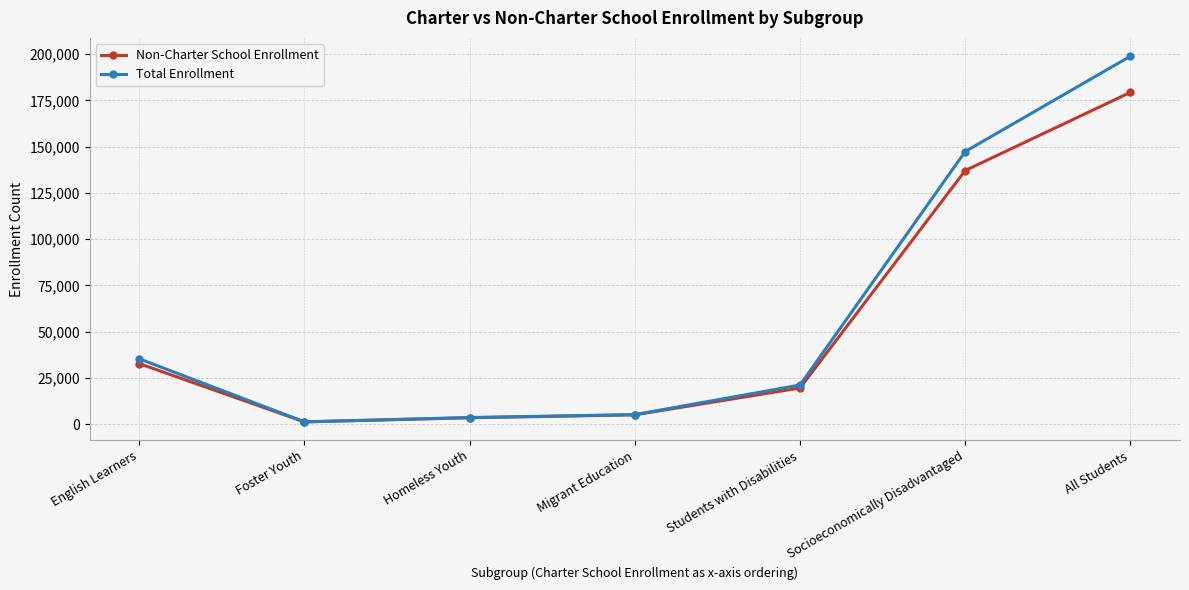

How many lines are shown in the chart?

2